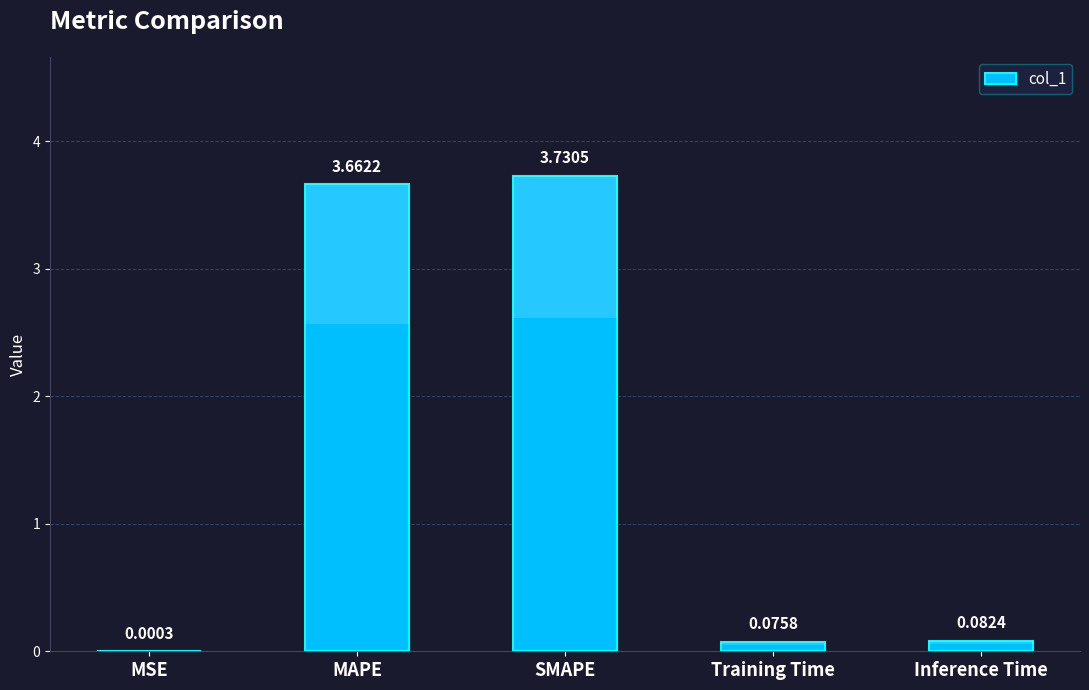

True or false: the data shows 0.1 at Inference Time.

True